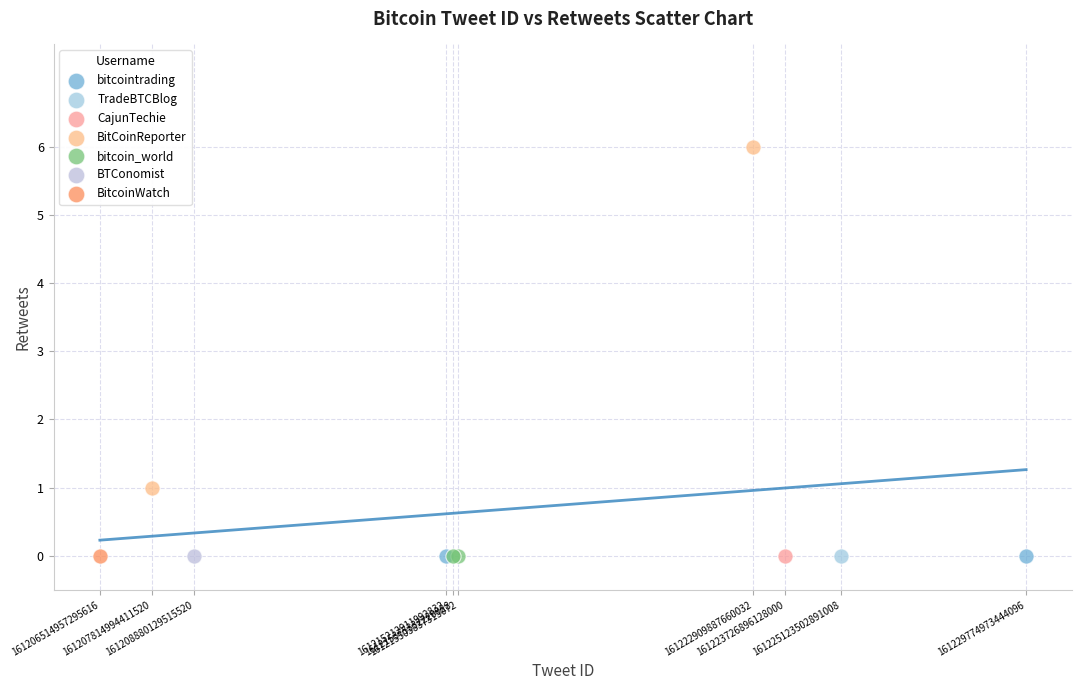

What are all the series names shown in the legend?

bitcointrading, TradeBTCBlog, CajunTechie, BitCoinReporter, bitcoin_world, BTConomist, BitcoinWatch